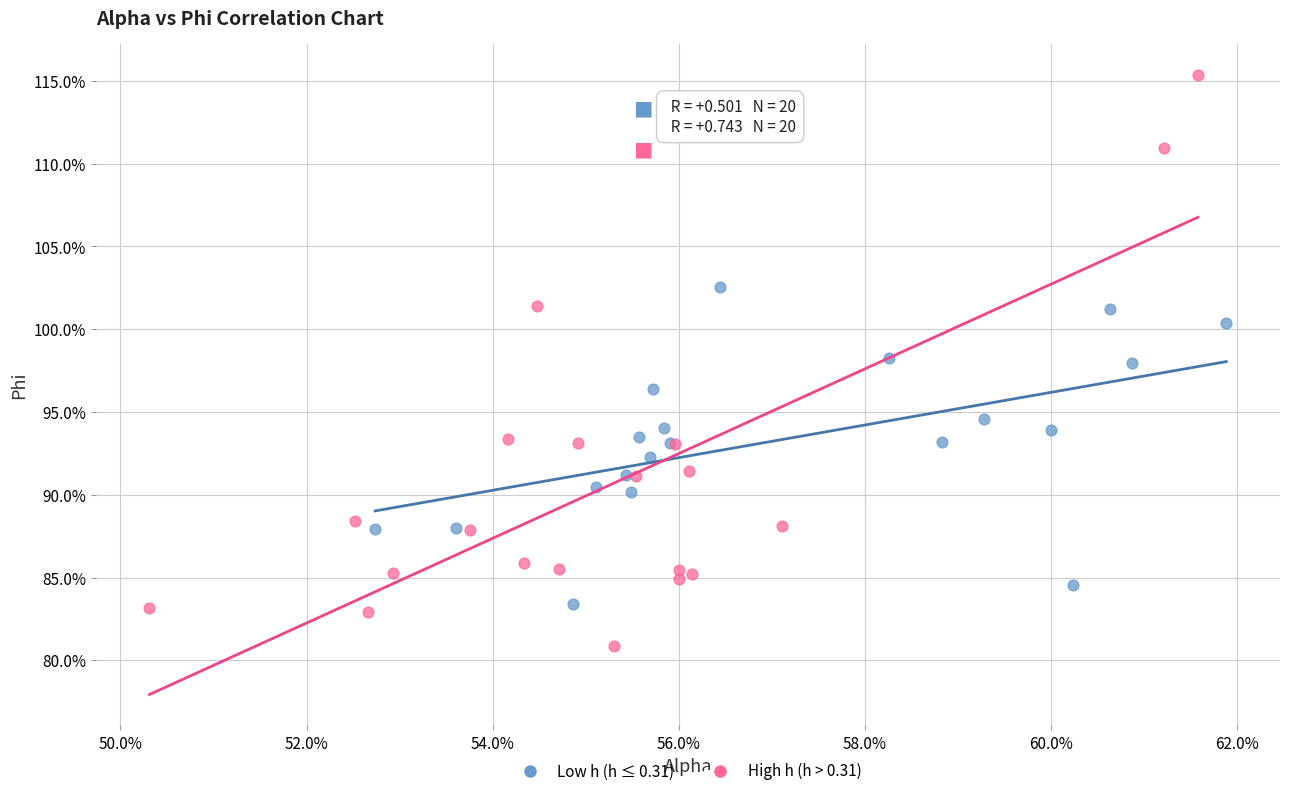

What are all the series names shown in the legend?

Low h (h ≤ 0.31), High h (h > 0.31)